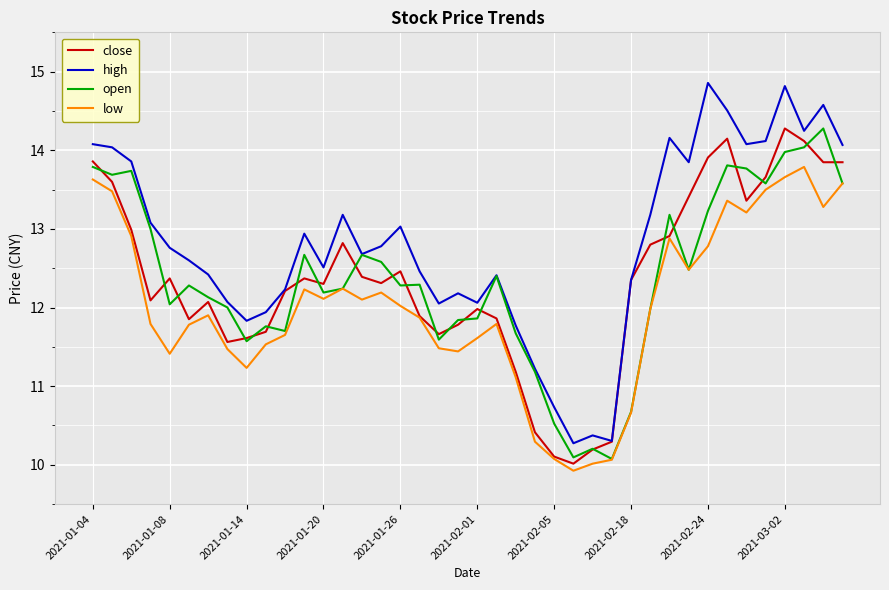

Which series has the largest total across all categories?

high